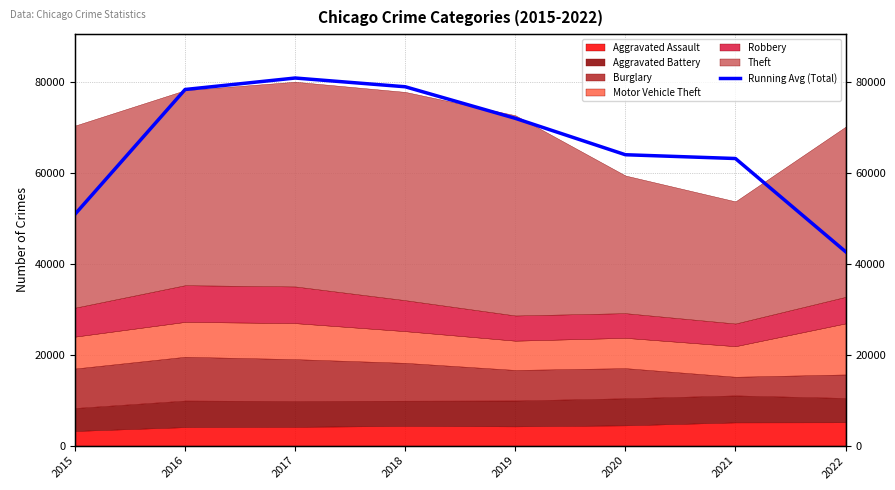

Which category has the lowest value across all series?

2022